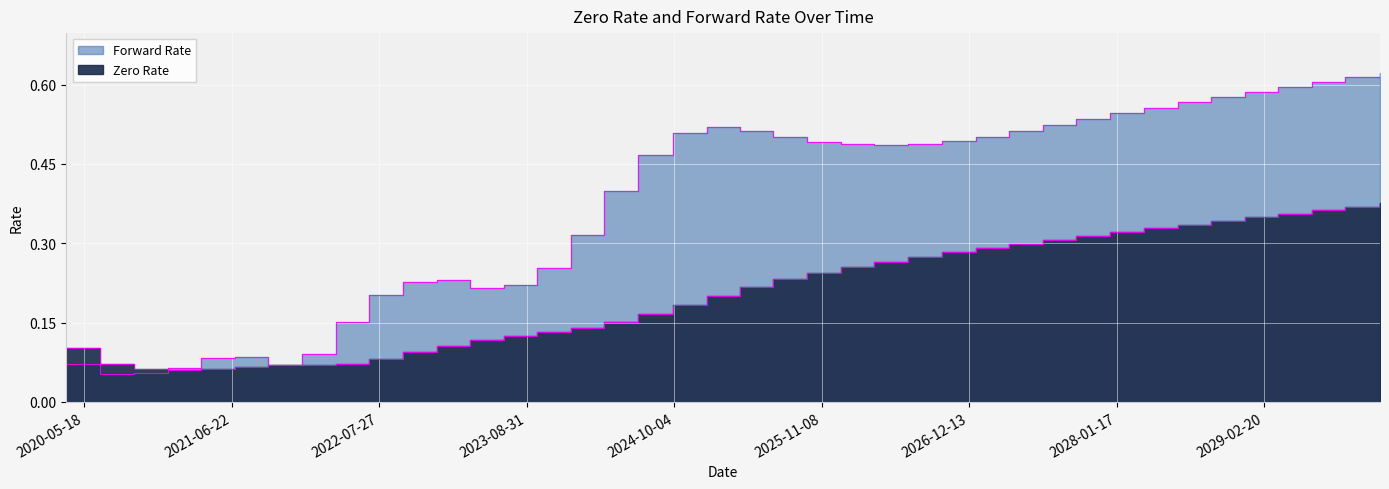

The value of Forward Rate at 03/31/2022 is 0.2. True or false?

False